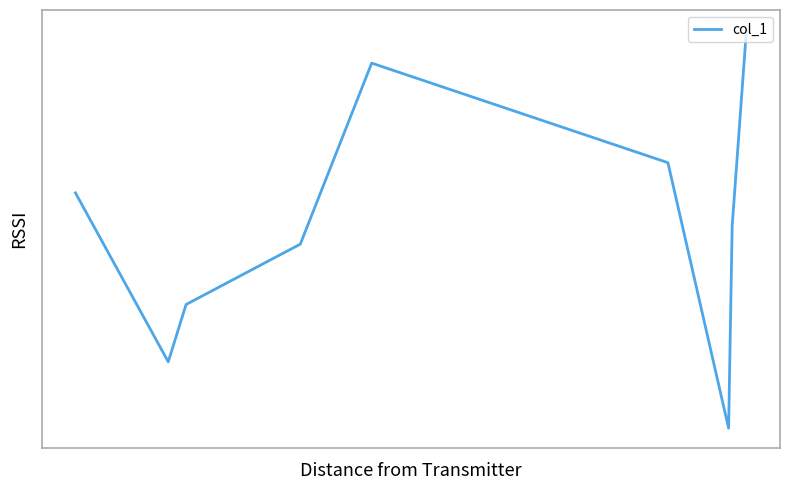

Reading right to left, what are all the values shown in this chart?

123.0	90.5	57.0	101.0	117.5	87.5	77.5	68.0	96.0